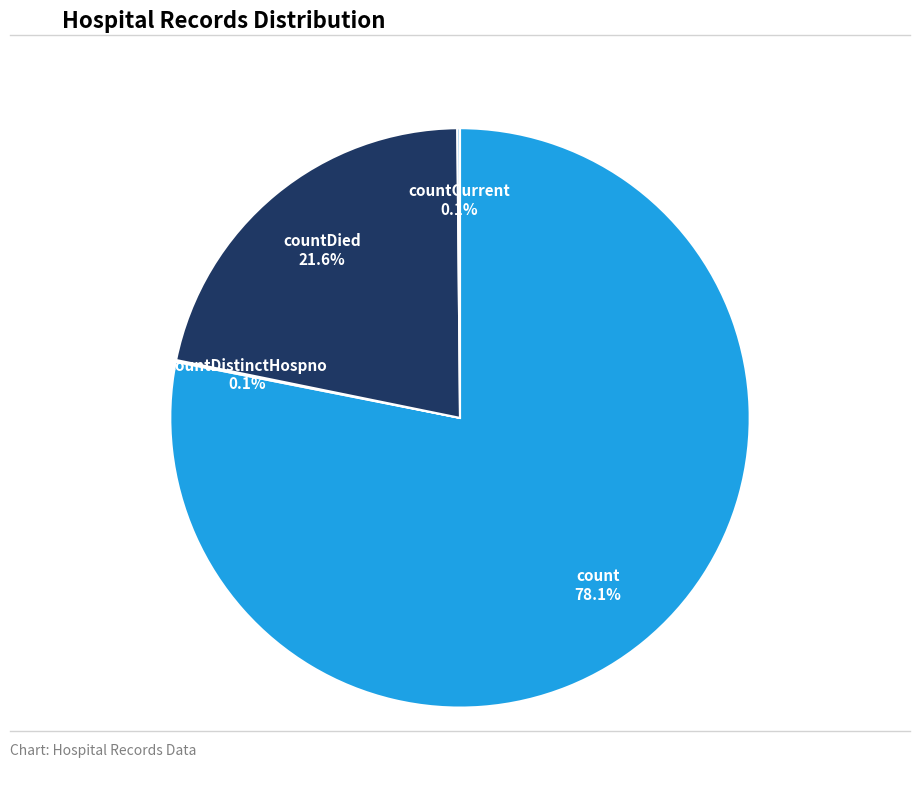

Which slice is the largest?

count